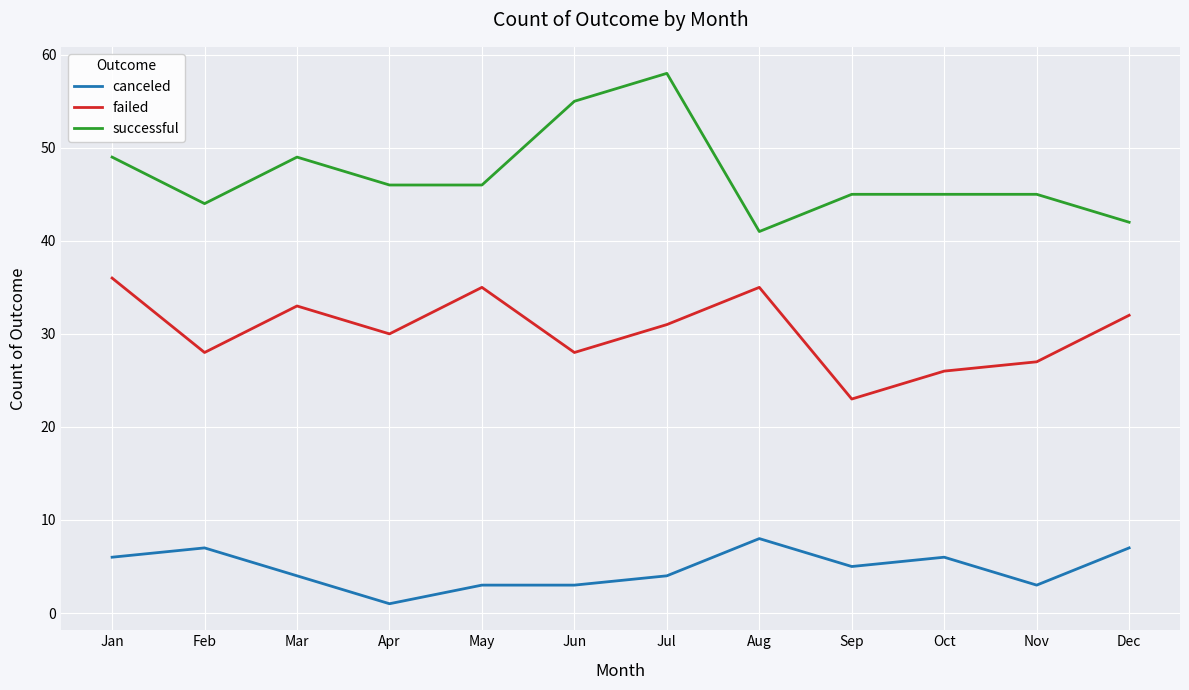

Reading right to left, transcribe all the data shown in this chart.

canceled: Dec=7	Nov=3	Oct=6	Sep=5	Aug=8	Jul=4	Jun=3	May=3	Apr=1	Mar=4	Feb=7	Jan=6
failed: Dec=32	Nov=27	Oct=26	Sep=23	Aug=35	Jul=31	Jun=28	May=35	Apr=30	Mar=33	Feb=28	Jan=36
successful: Dec=42	Nov=45	Oct=45	Sep=45	Aug=41	Jul=58	Jun=55	May=46	Apr=46	Mar=49	Feb=44	Jan=49